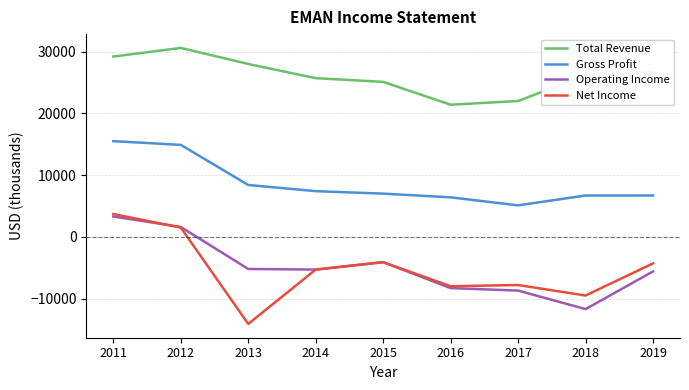

Is this an area chart (filled region under the line)?

No